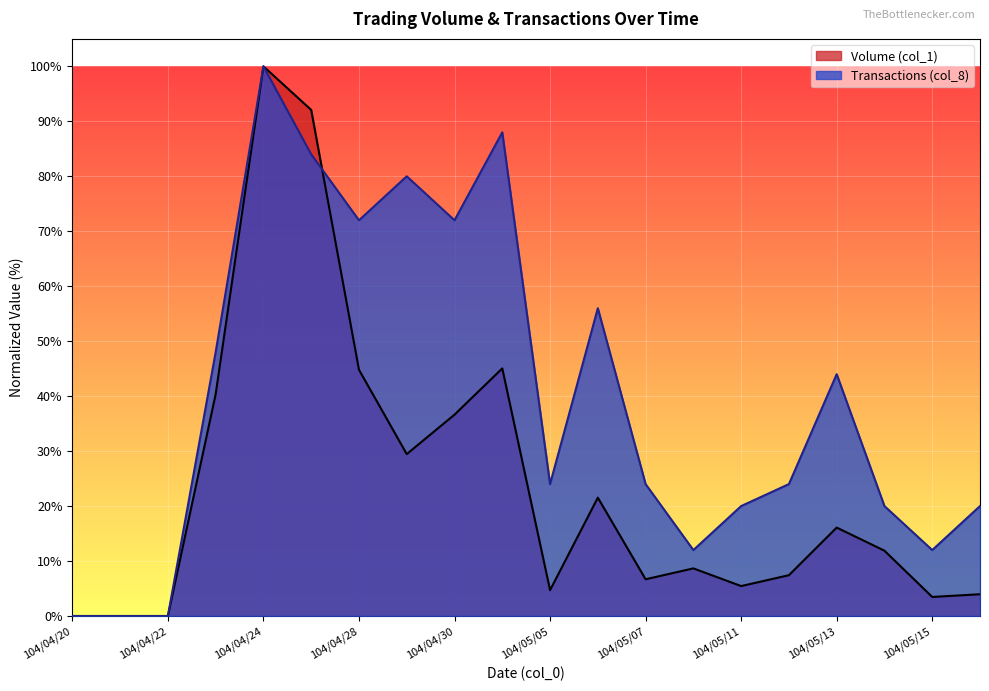

Which series has the largest total across all categories?

Transactions (col_8)